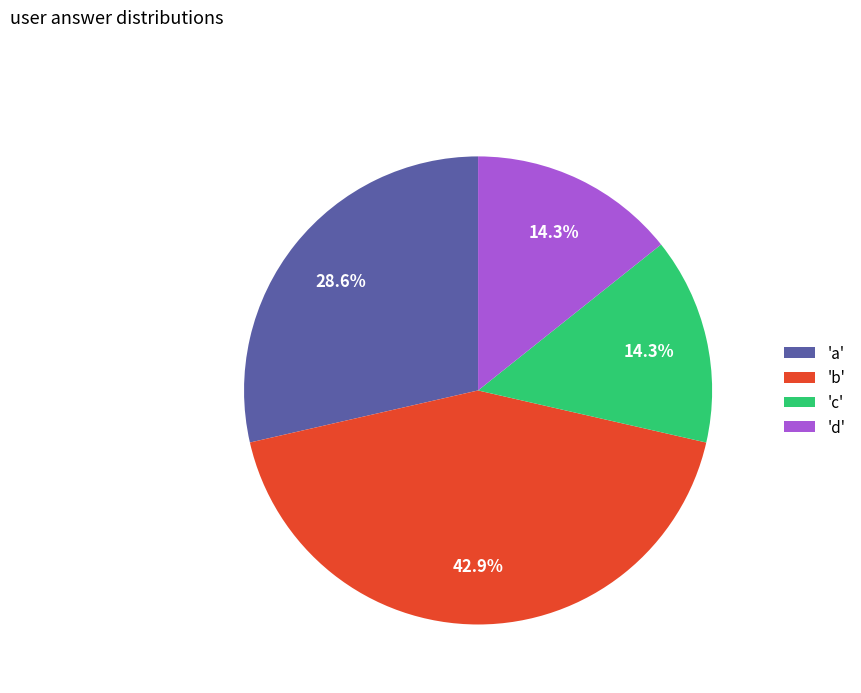

Combined, what portion of the pie is 'b' and 'a'?

71.4%